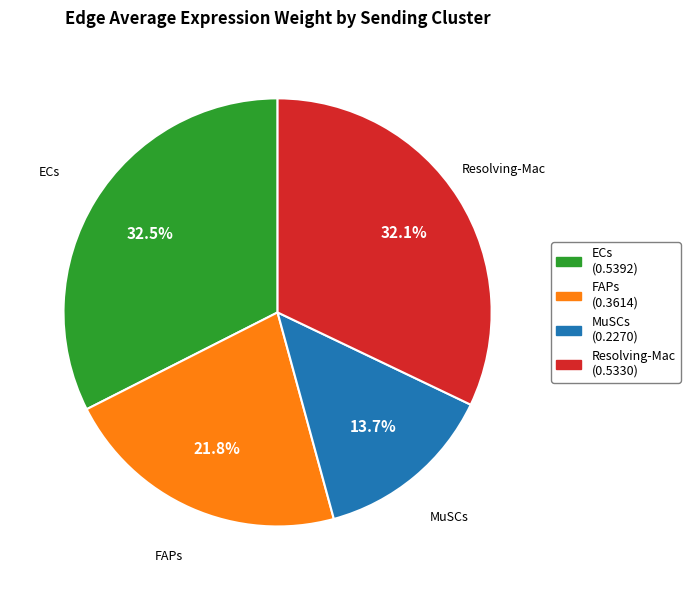

To the nearest percent, what is the difference between the largest and smallest slice percentages?

19%